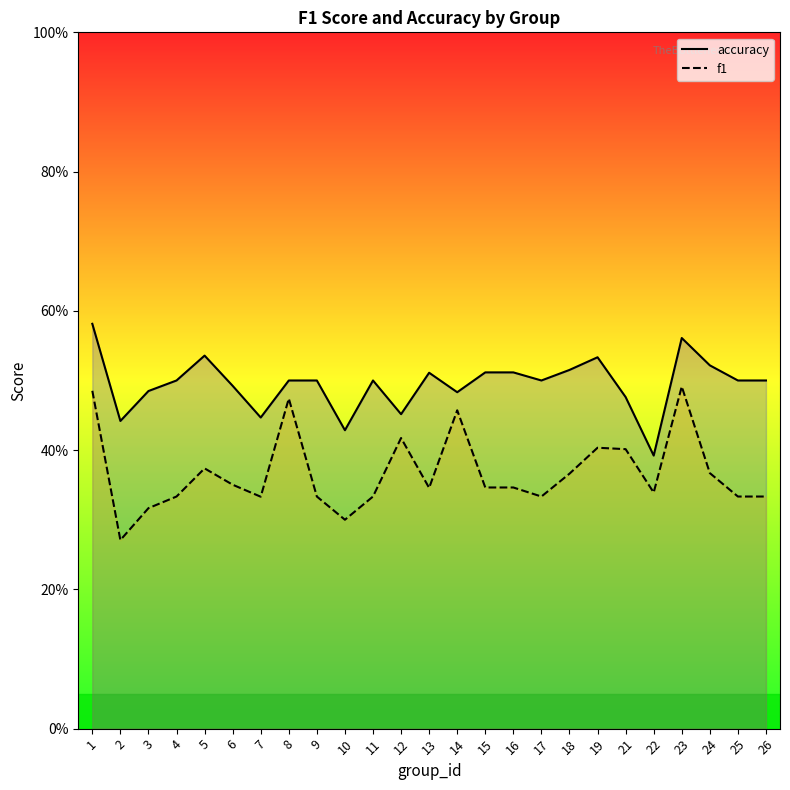

Between 16 and 11, which is larger?

16